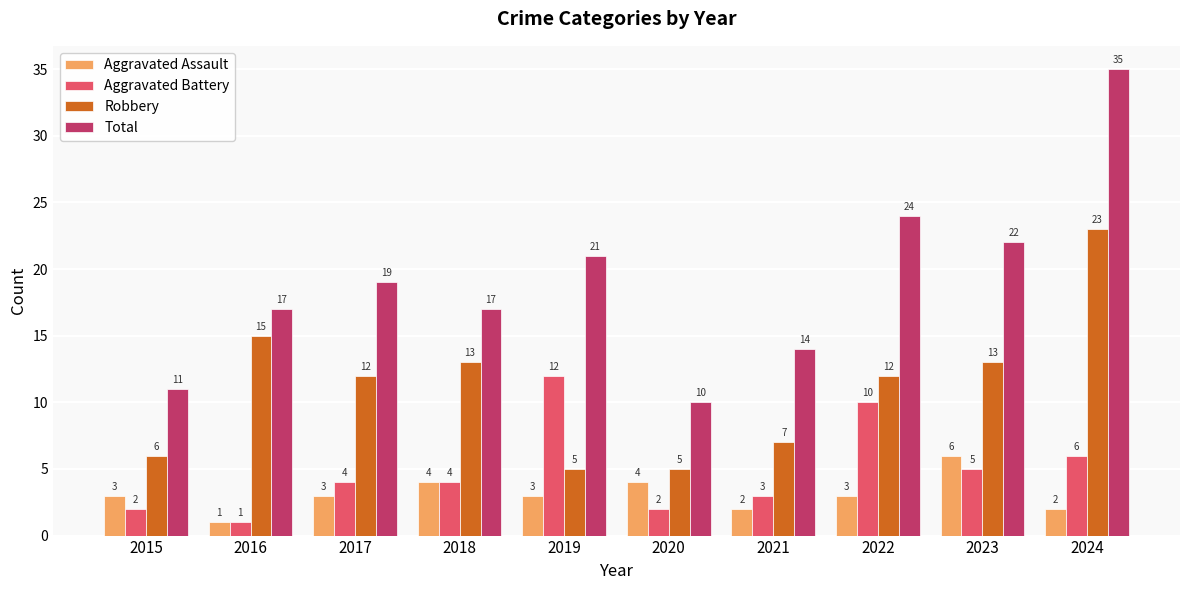

Reading left to right, what are all the values shown in this chart?

Aggravated Assault: 2015=3	2016=1	2017=3	2018=4	2019=3	2020=4	2021=2	2022=3	2023=6	2024=2
Aggravated Battery: 2015=2	2016=1	2017=4	2018=4	2019=12	2020=2	2021=3	2022=10	2023=5	2024=6
Robbery: 2015=6	2016=15	2017=12	2018=13	2019=5	2020=5	2021=7	2022=12	2023=13	2024=23
Total: 2015=11	2016=17	2017=19	2018=17	2019=21	2020=10	2021=14	2022=24	2023=22	2024=35